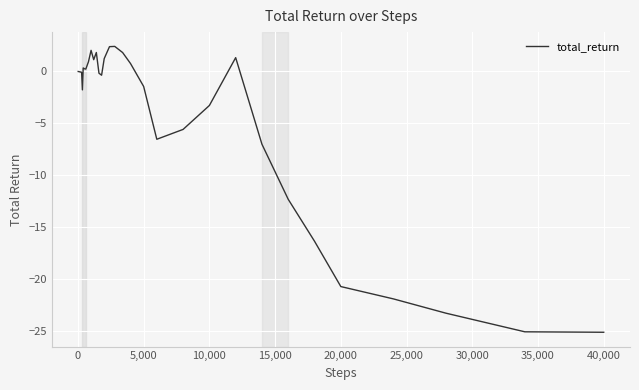

What is the smallest value displayed?

-25.1